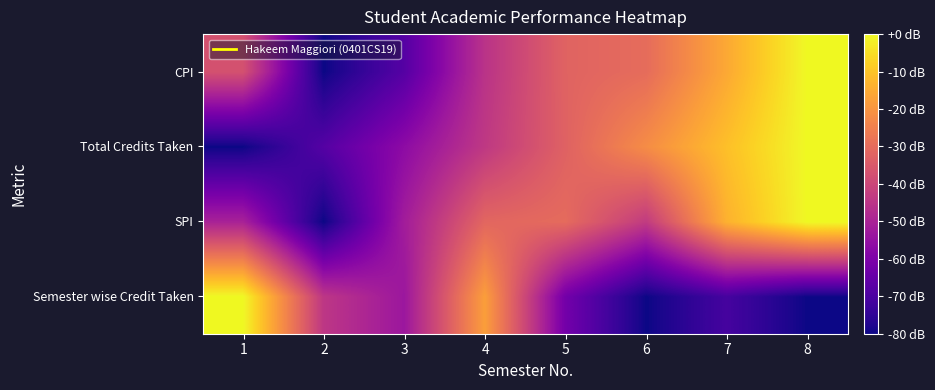

What is the smallest value displayed?

-80.0